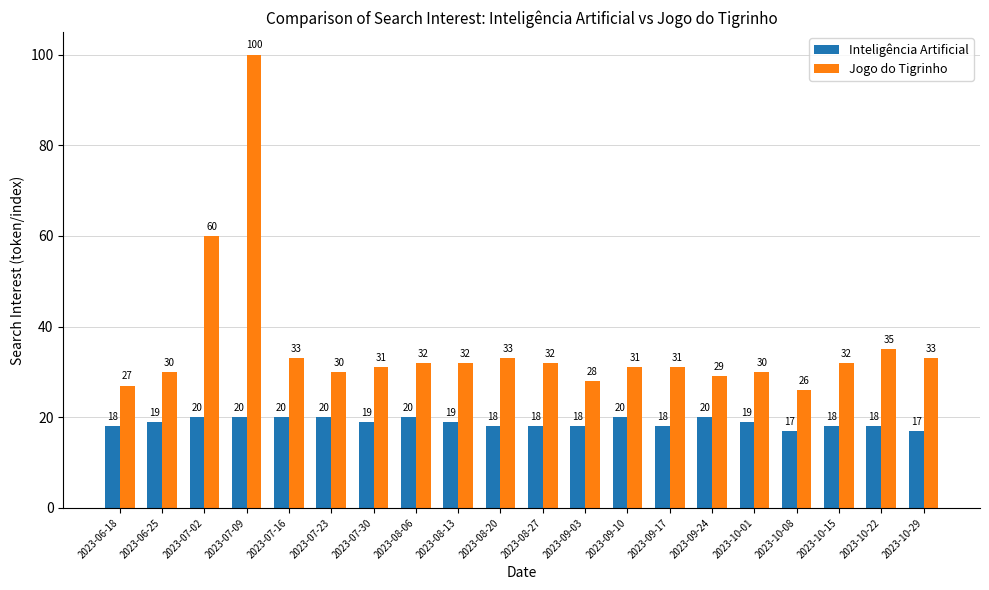

Between 2023-07-16 and 2023-09-10, which series saw the biggest shift?

Jogo do Tigrinho